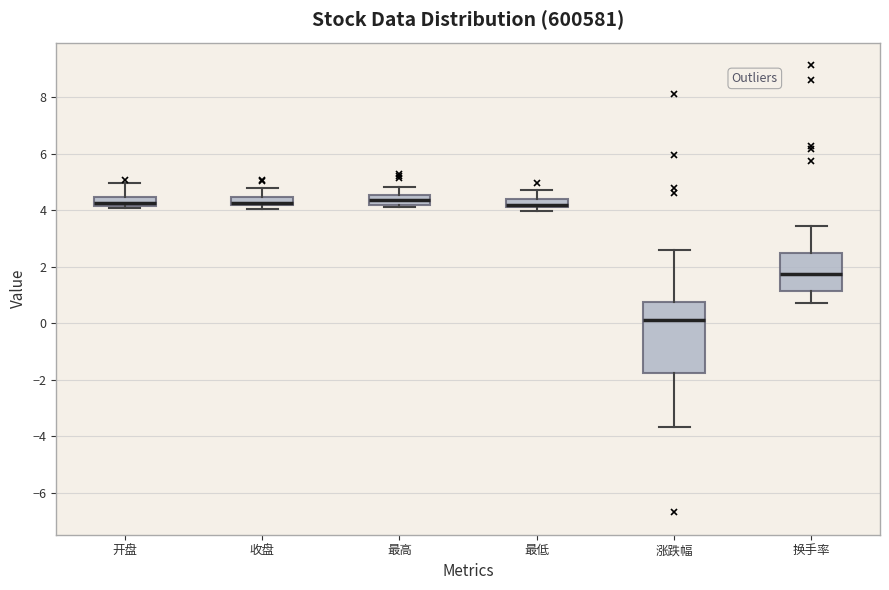

Where is the upper edge of the box for 收盘 on the y-axis? The values are not printed on the chart, so give them approximately, as read against the axis.

4.4